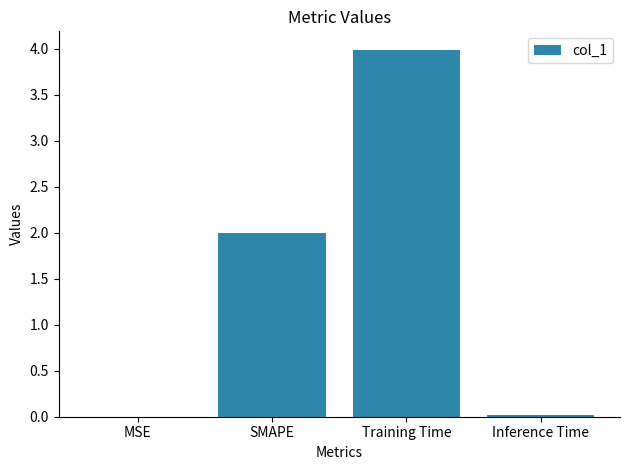

What value does the data have at Training Time?

4.0